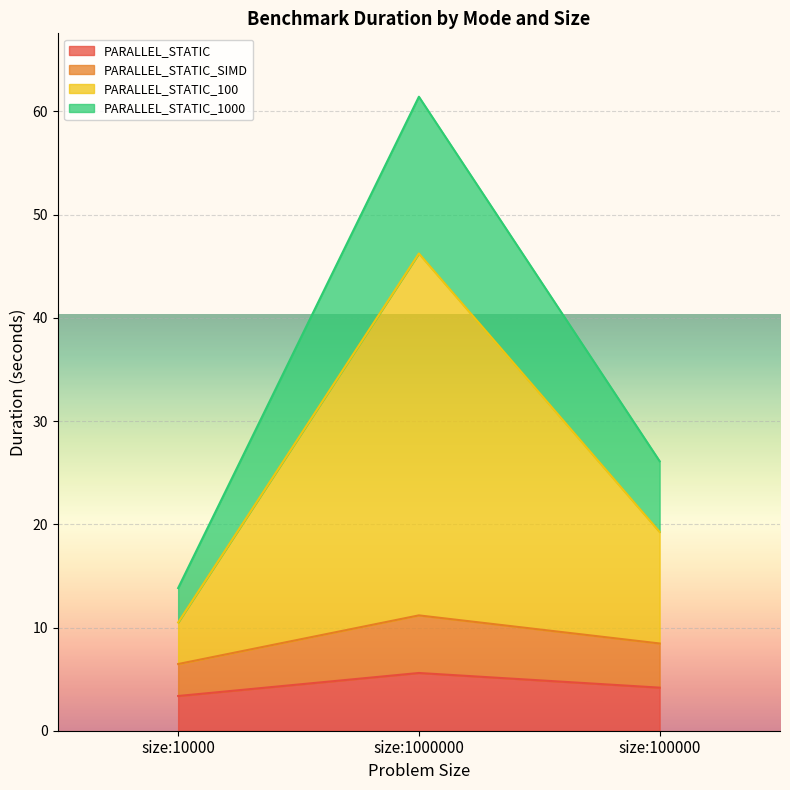

At how many categories does at least one series exceed 39?

1